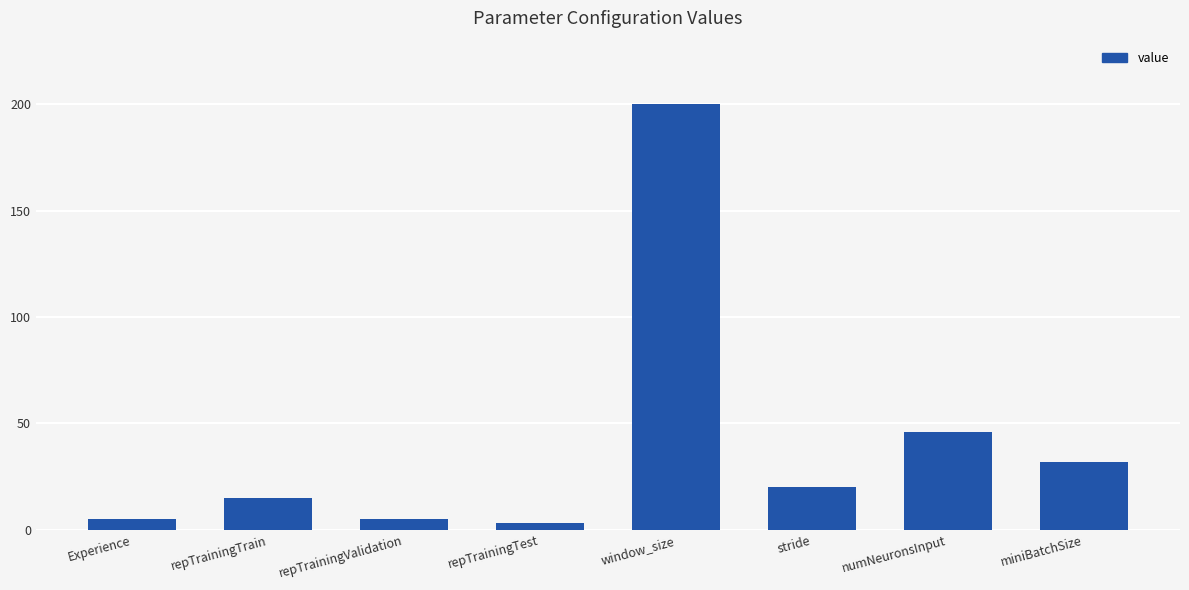

What is the difference between the maximum and minimum values?

197